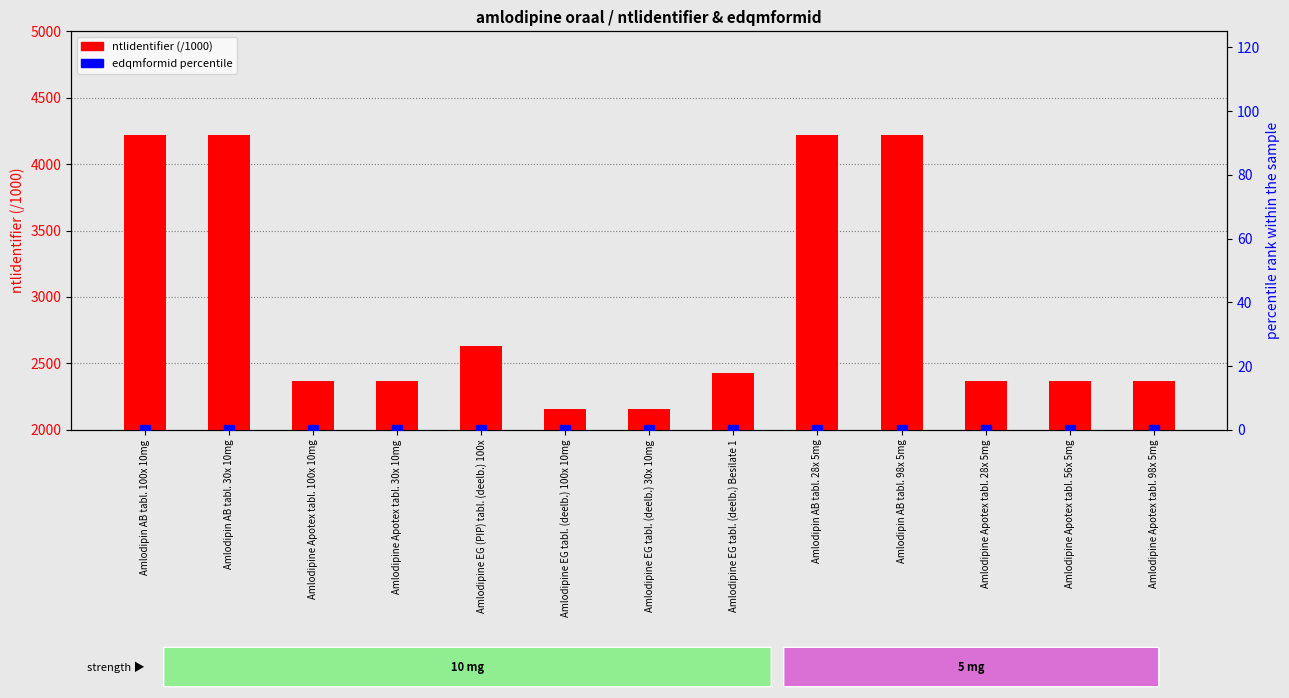

At which label is ntlidentifier (/1000) closest to 3187?

Amlodipine EG (PIP) tabl. (deelb.) 100x